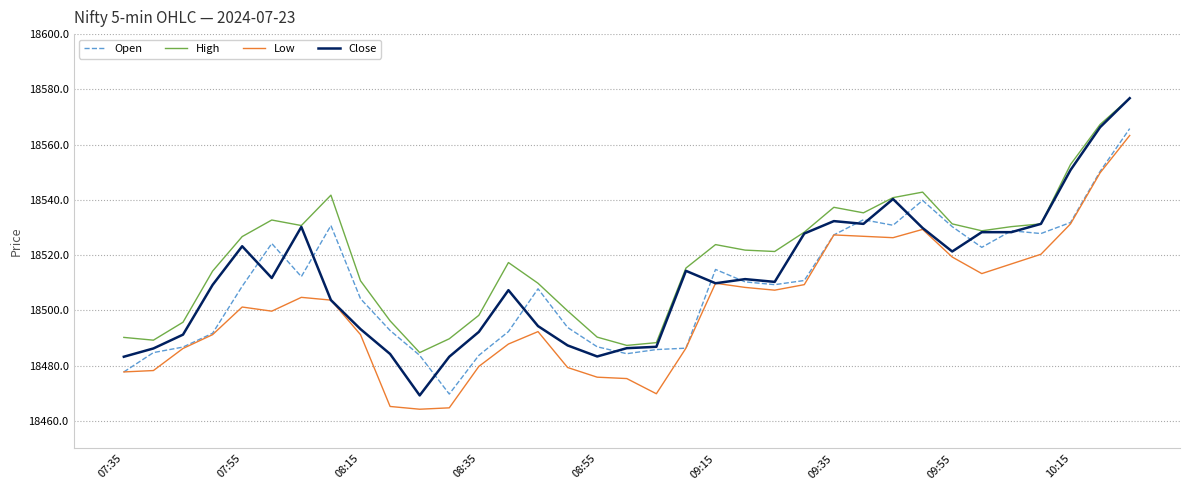

Which series has the largest total across all categories?

High